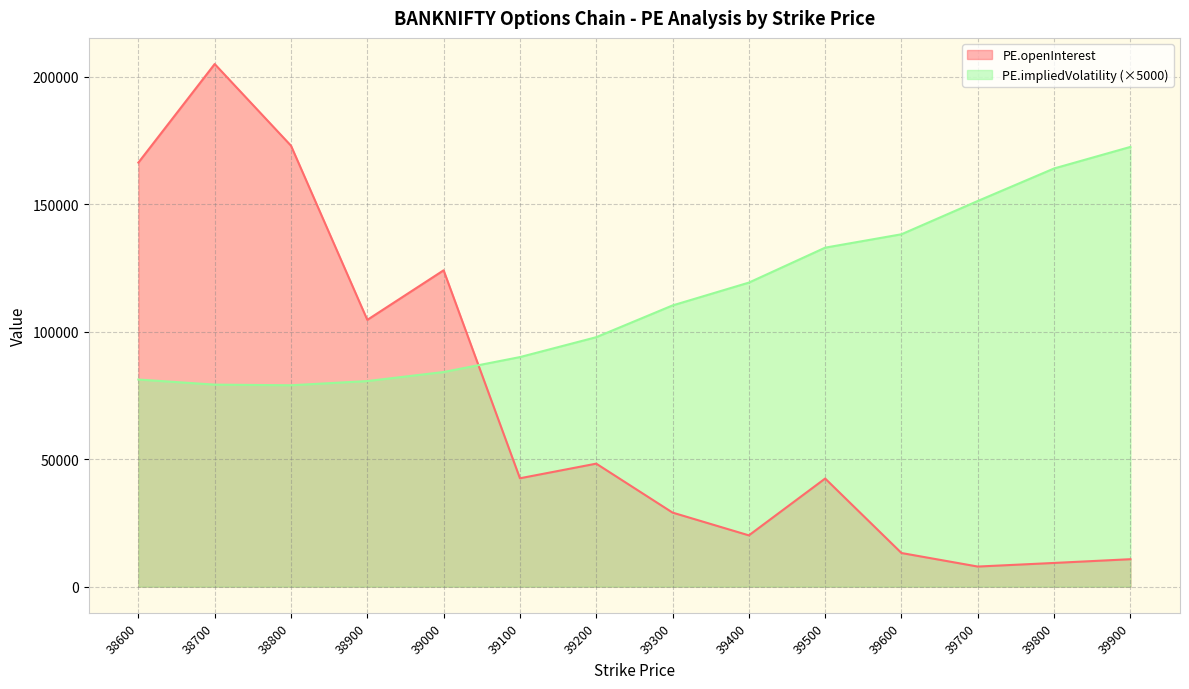

True or false: PE.impliedVolatility has more than 1 interior local peaks.

False